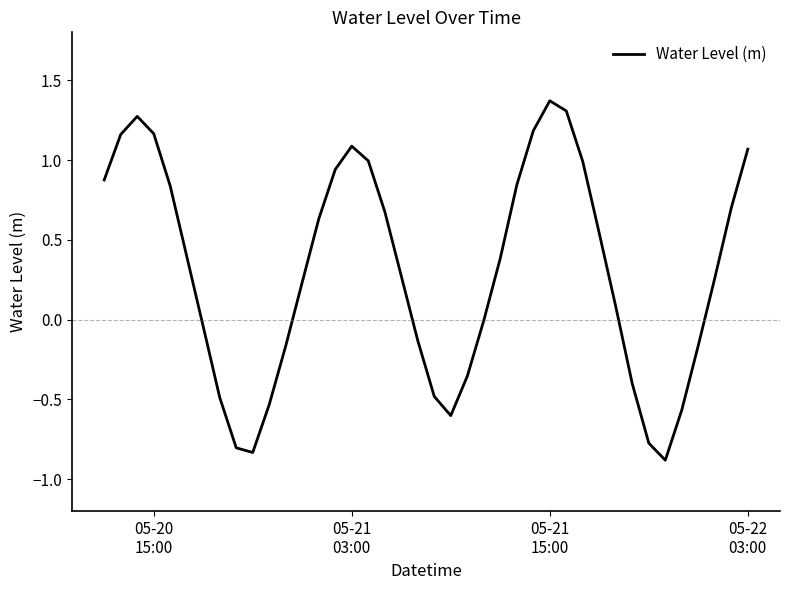

What is the greatest value displayed?

1.4